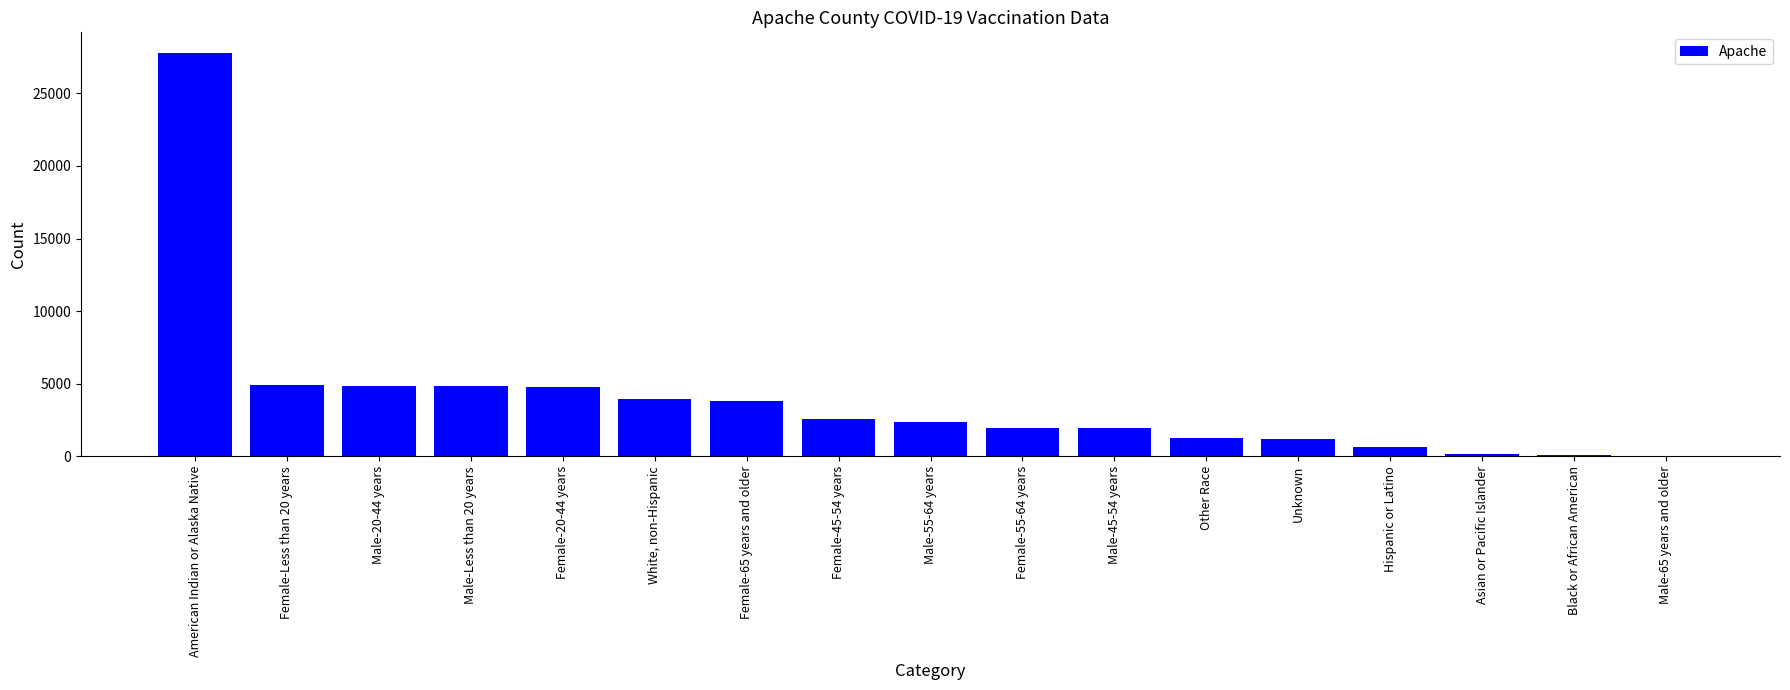

What is the maximum value shown in the chart?

27808